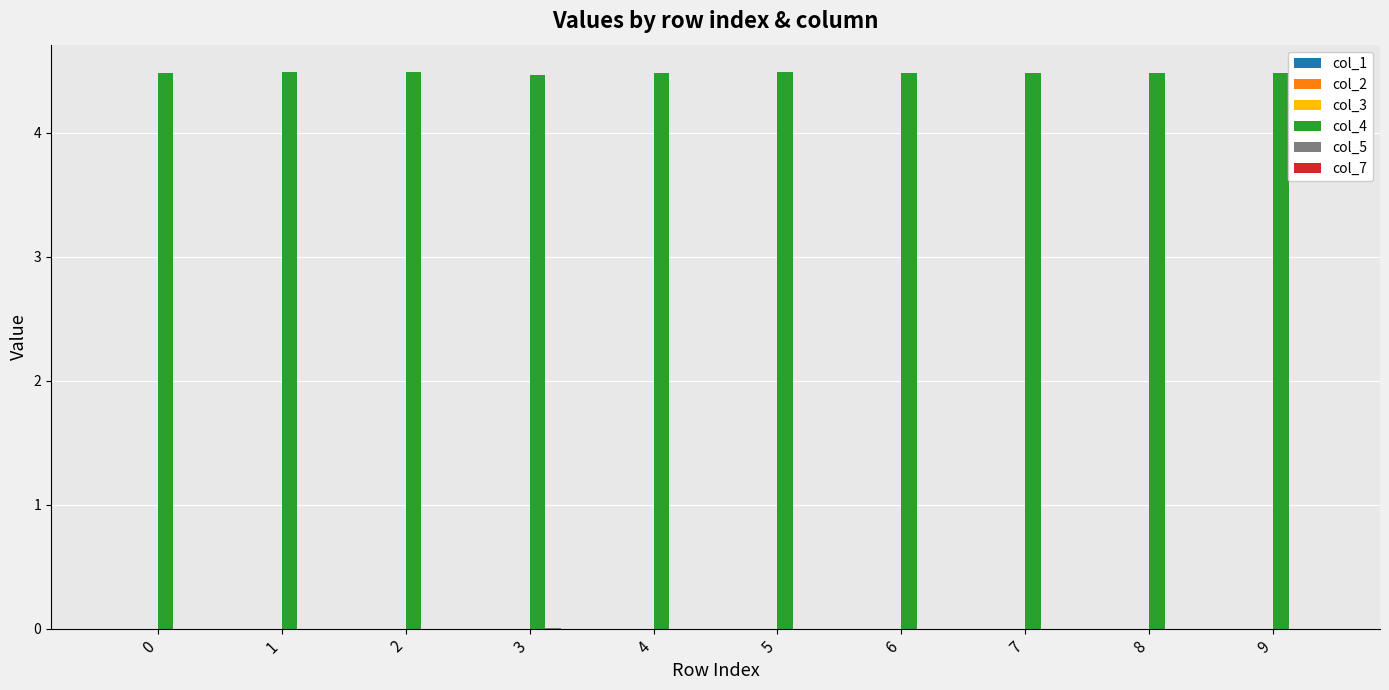

How many data points does each series have?

10